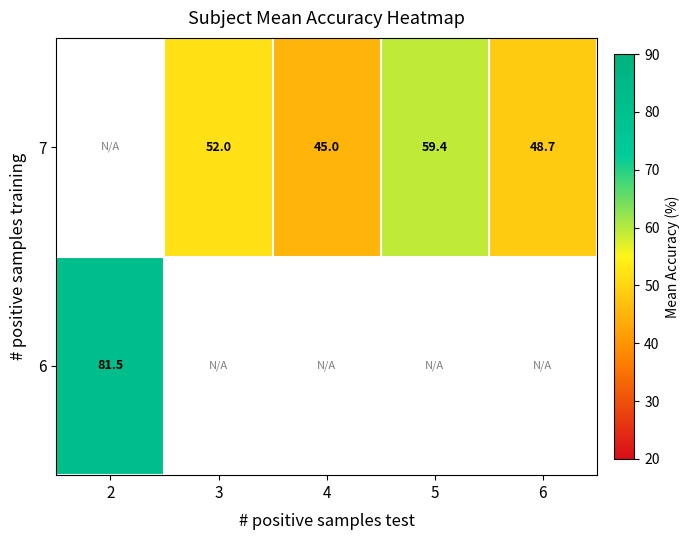

True or false: 6 has a value of 81.5 at 2.

True